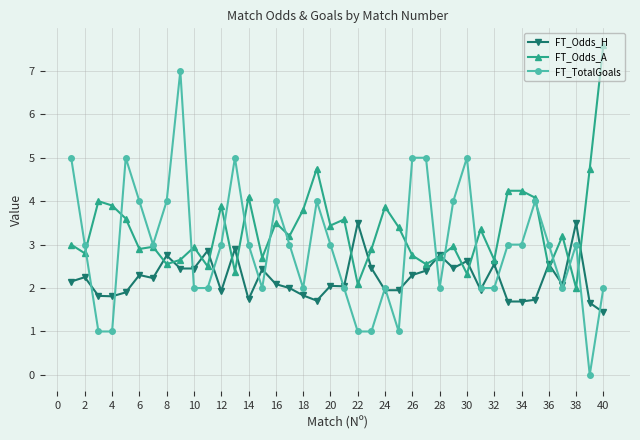

Which series has the widest spread of values?

FT_TotalGoals